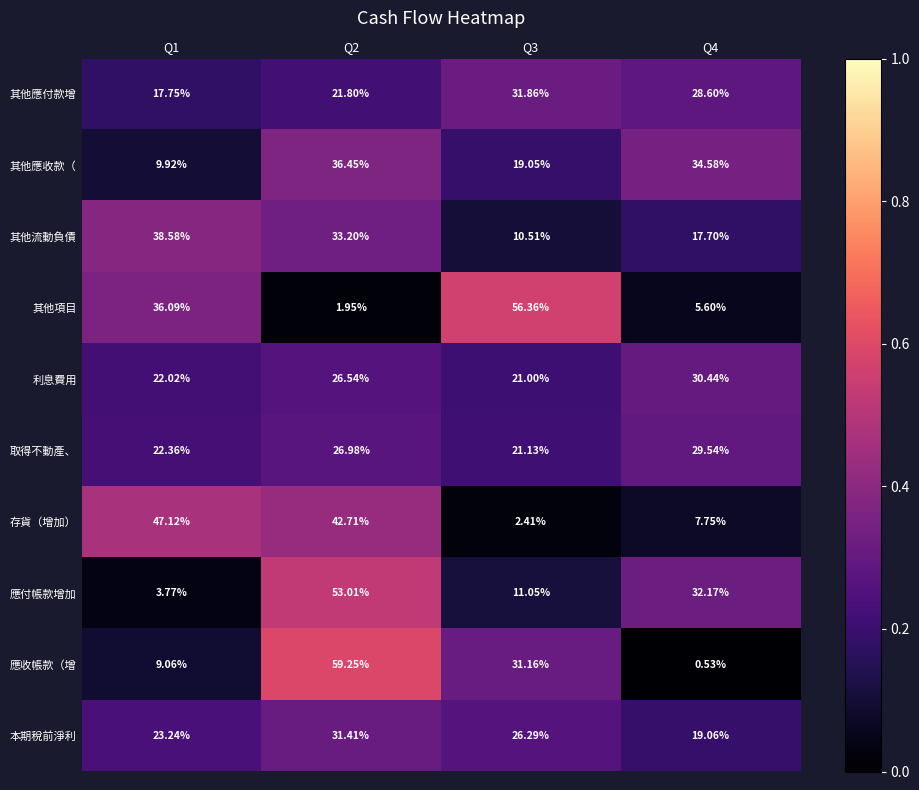

What is the total value across all series at Q4?

206.0